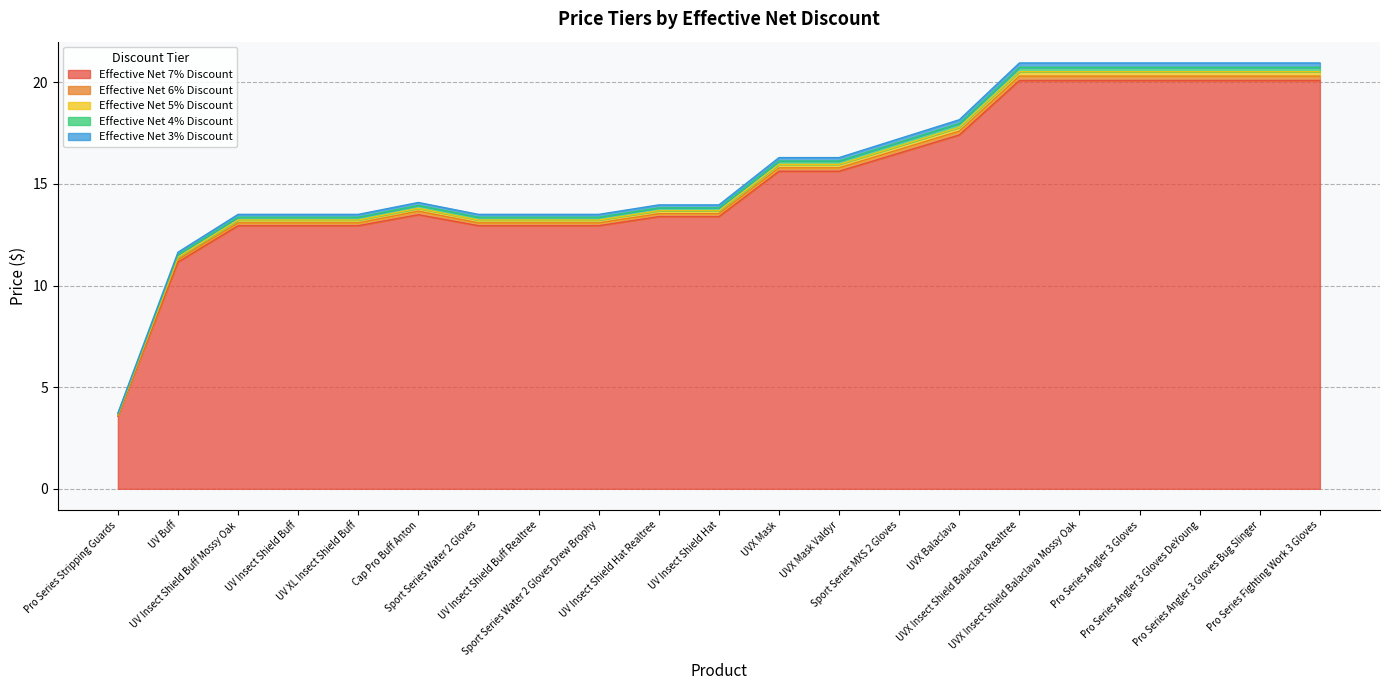

True or false: Effective Net 5% Discount and Effective Net 6% Discount cross at least once.

False